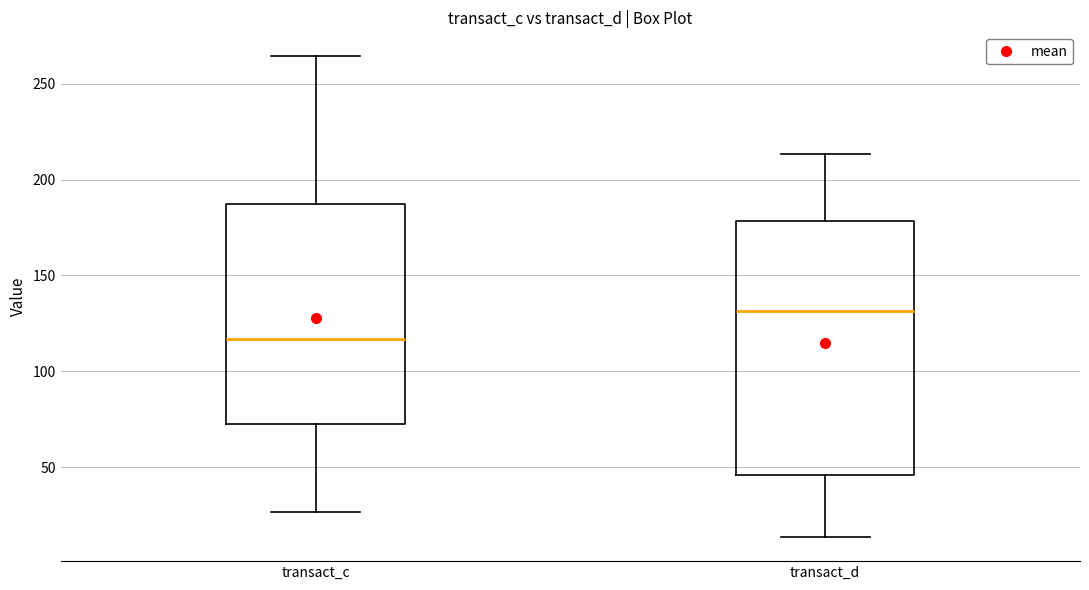

Reading left to right, read every box against the y-axis: the position of its median line, the range the box covers, and the ends of its whiskers. The values are not printed on the chart, so give them approximately, as read against the axis.

transact_c: median 115, box 75 to 185, whiskers 25 to 265
transact_d: median 130, box 45 to 180, whiskers 15 to 215